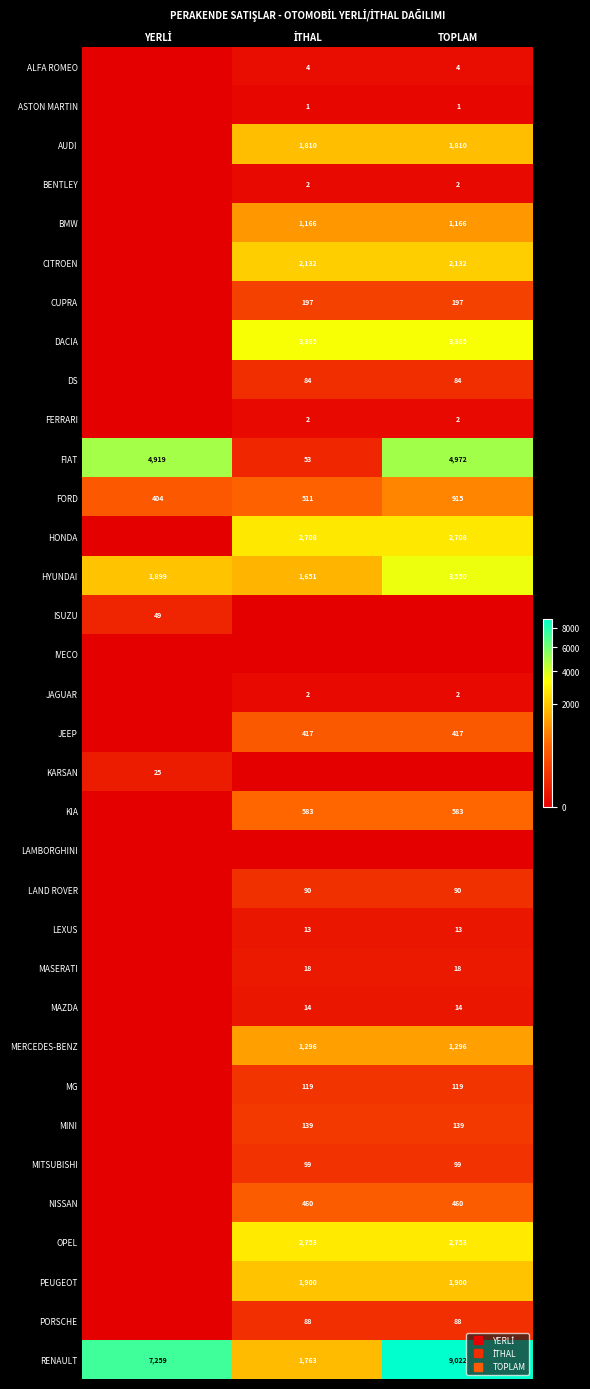

Which series changed the most between YERLİ and TOPLAM?

DACIA